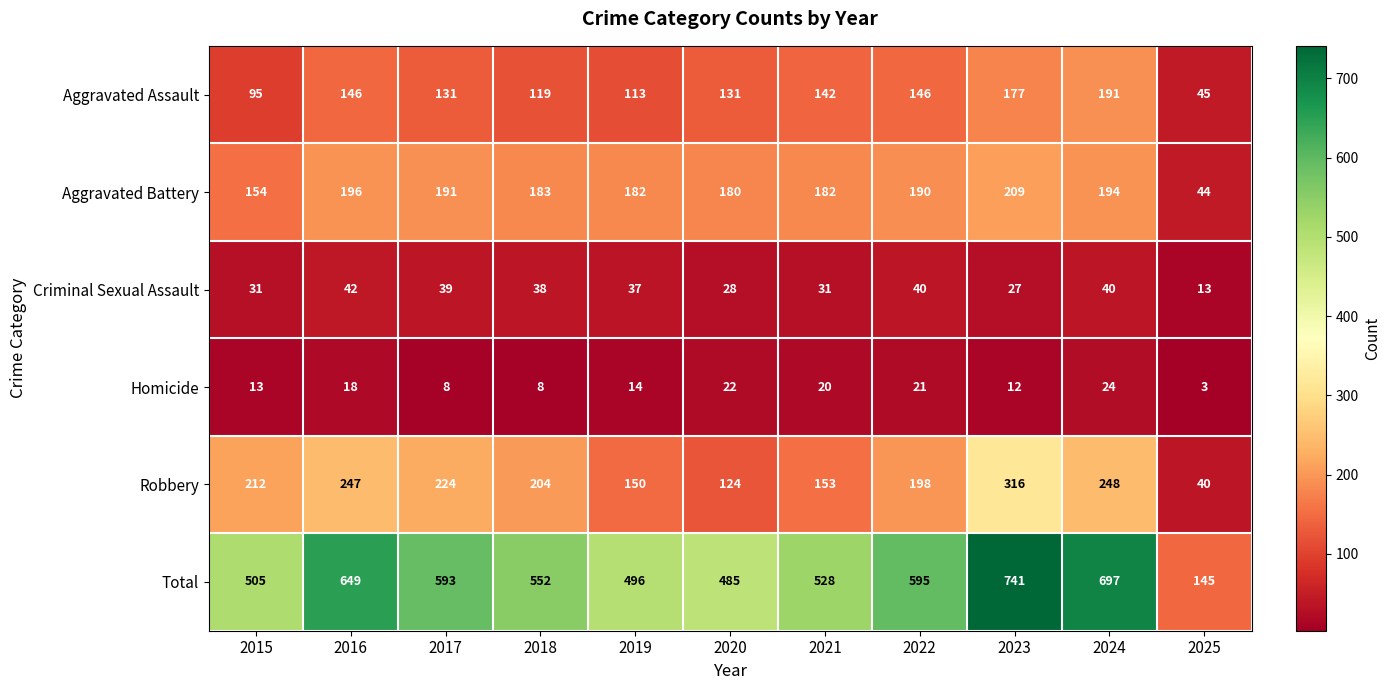

What is the smallest value displayed?

3